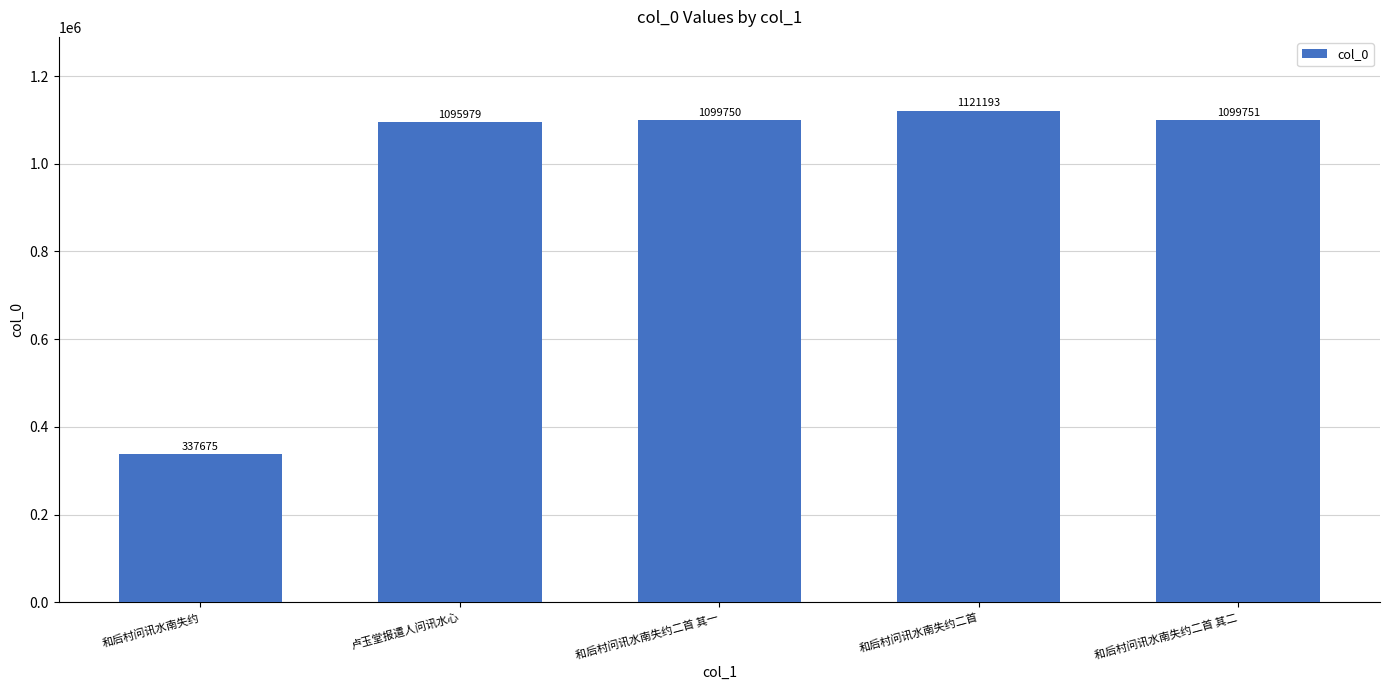

Where is the data nearest to the value 729434?

卢玉堂报遣人问讯水心